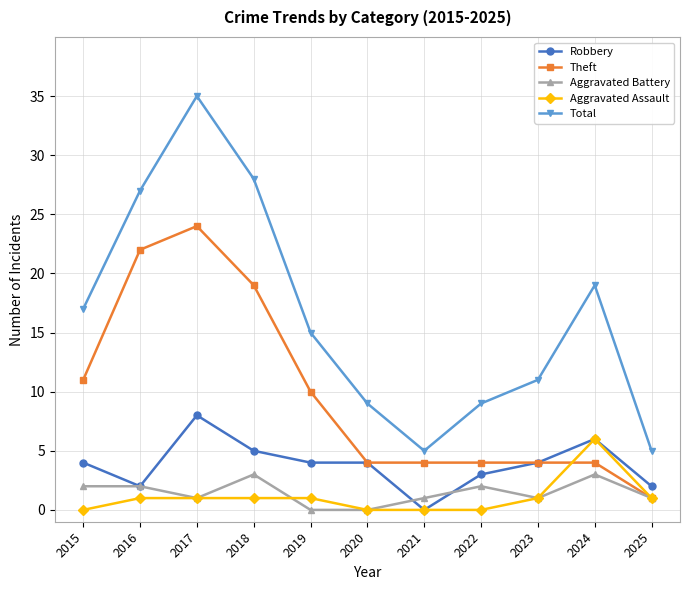

Which series has the widest spread of values?

Total